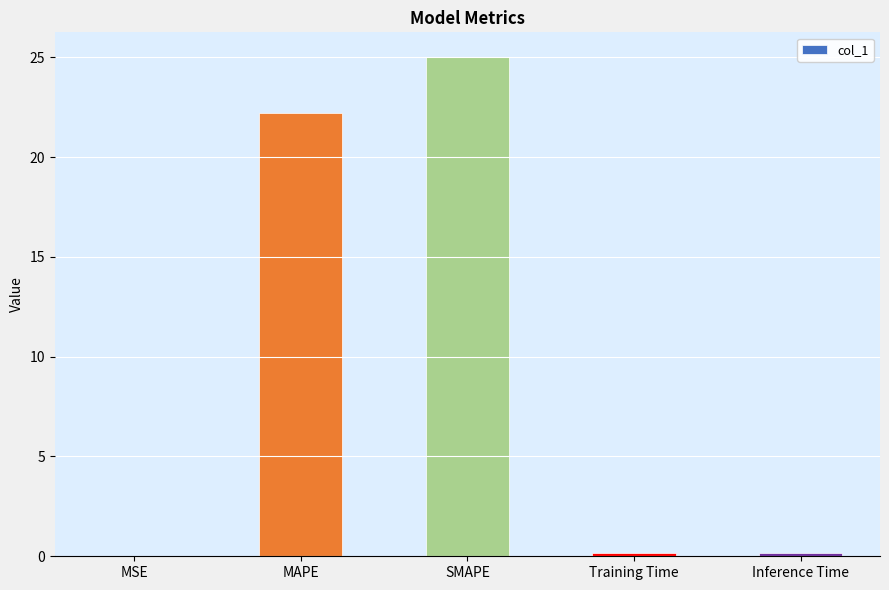

At which label is the value closest to 12?

MAPE